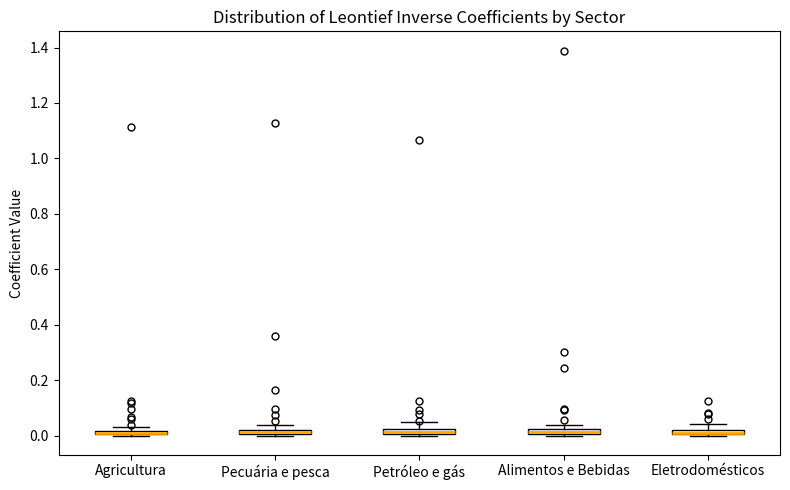

Where is the lower edge of the box for Eletrodomésticos on the y-axis? The values are not printed on the chart, so give them approximately, as read against the axis.

0.00